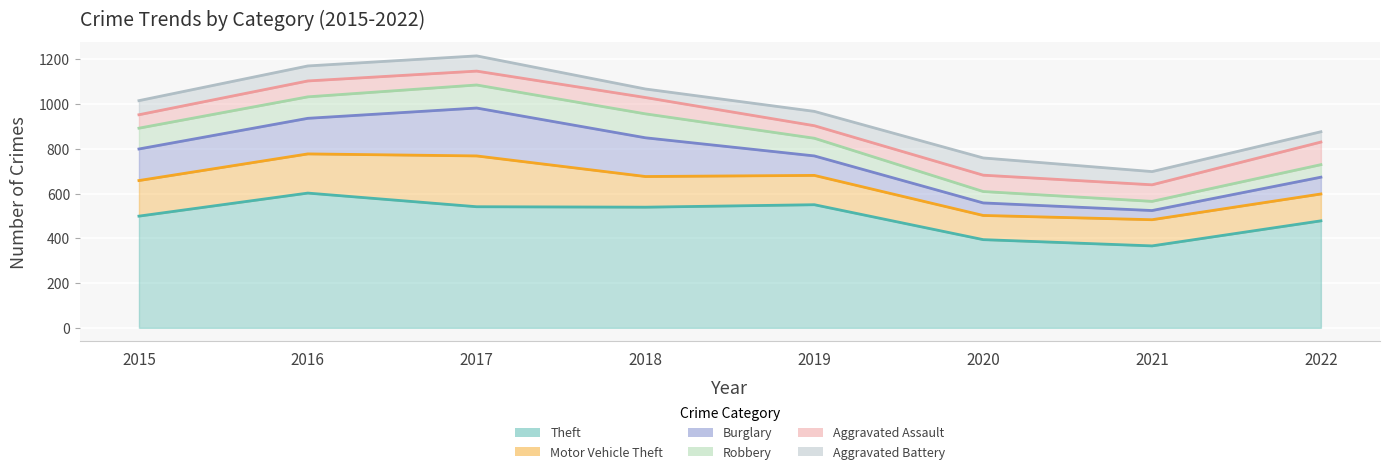

Is it true that Aggravated Assault equals 62 at 2017?

True